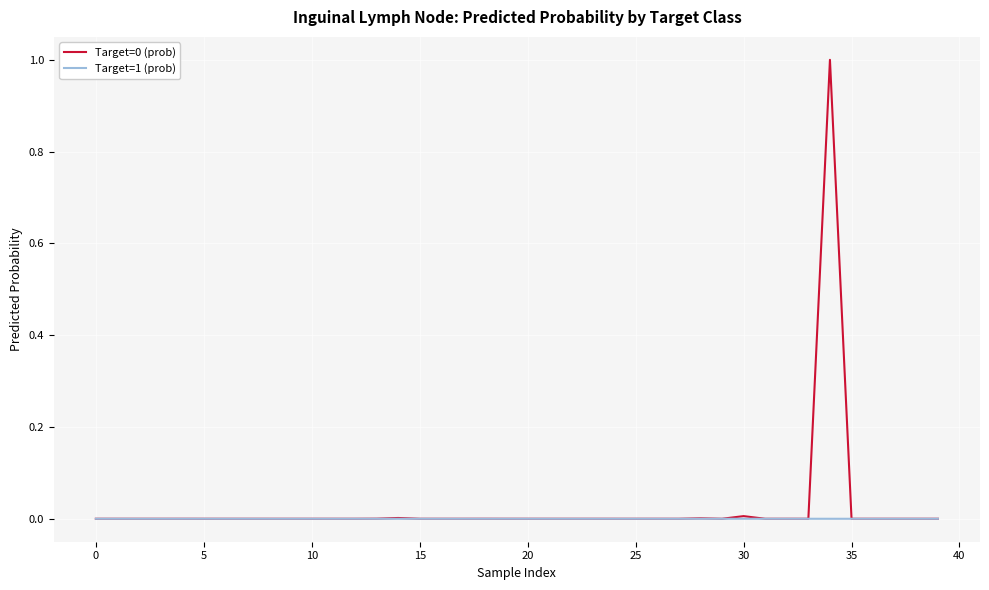

How many lines are shown in the chart?

2